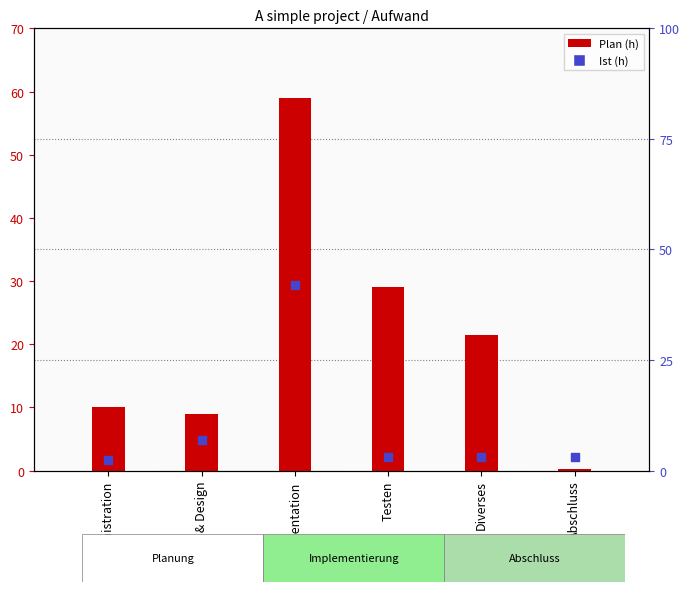

What is the total value across all series at Testen?

32.1